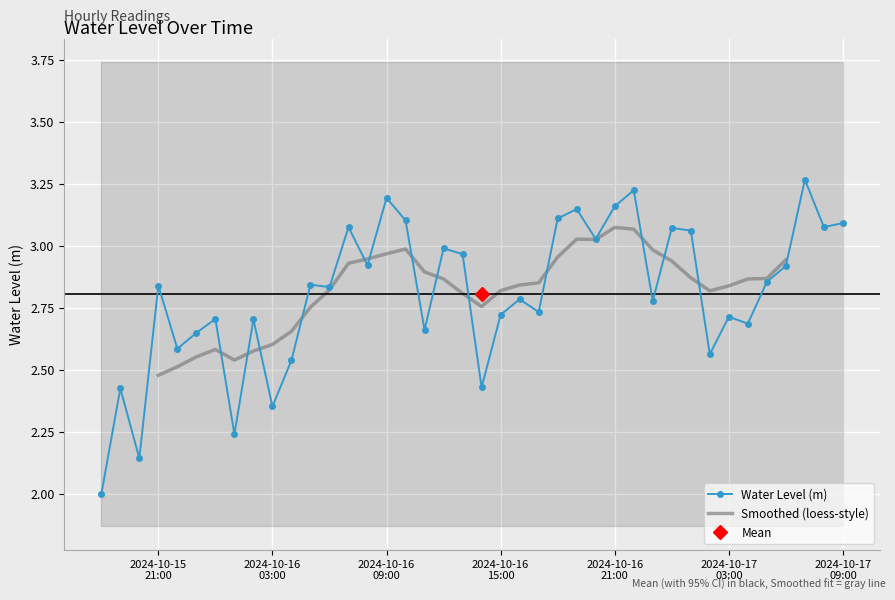

What position from the left is 2024-10-17 07:00:00?

38